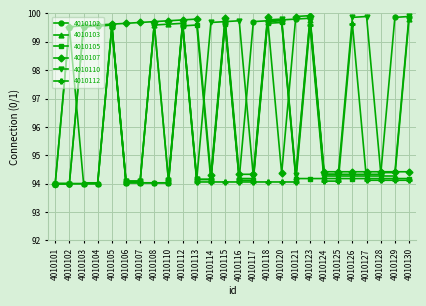

What is the spread (max minus min) of values at 4010123?

5.7